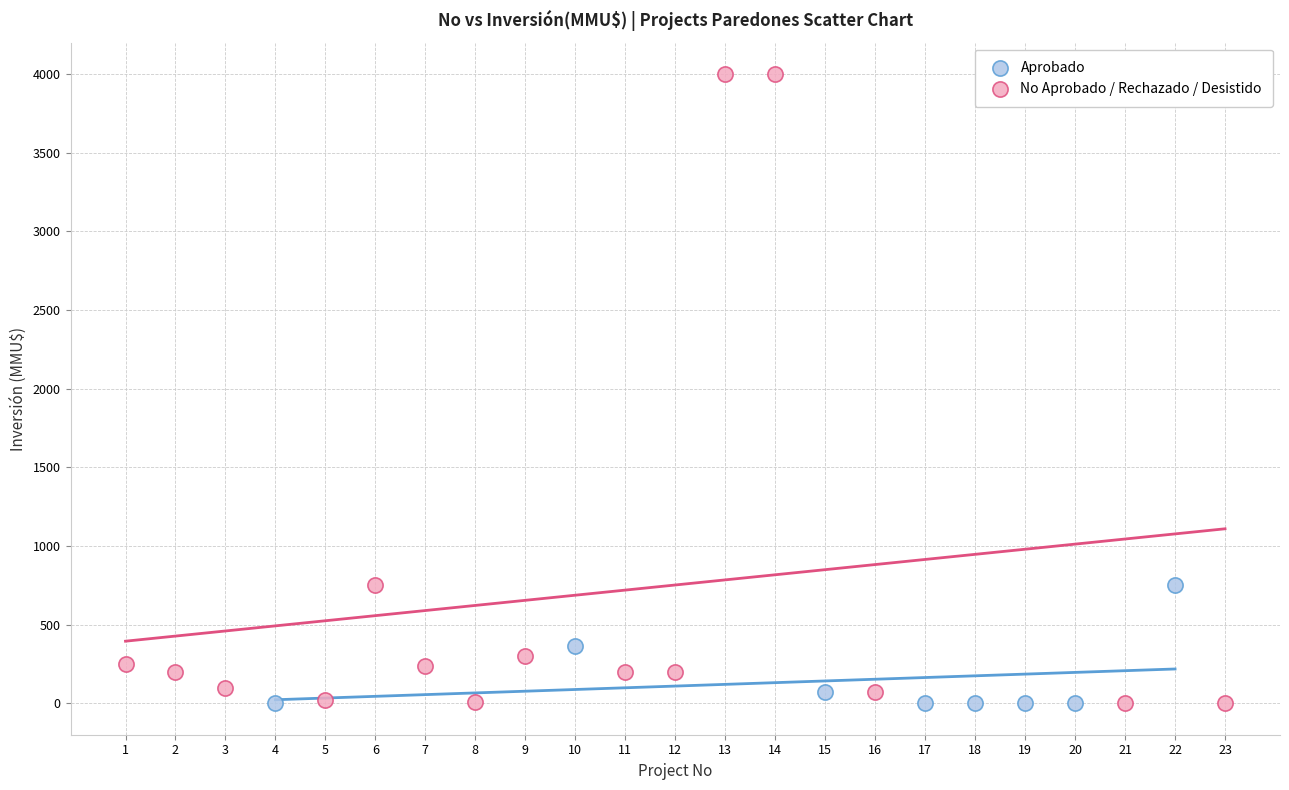

What are all the series names shown in the legend?

Aprobado, No Aprobado / Rechazado / Desistido